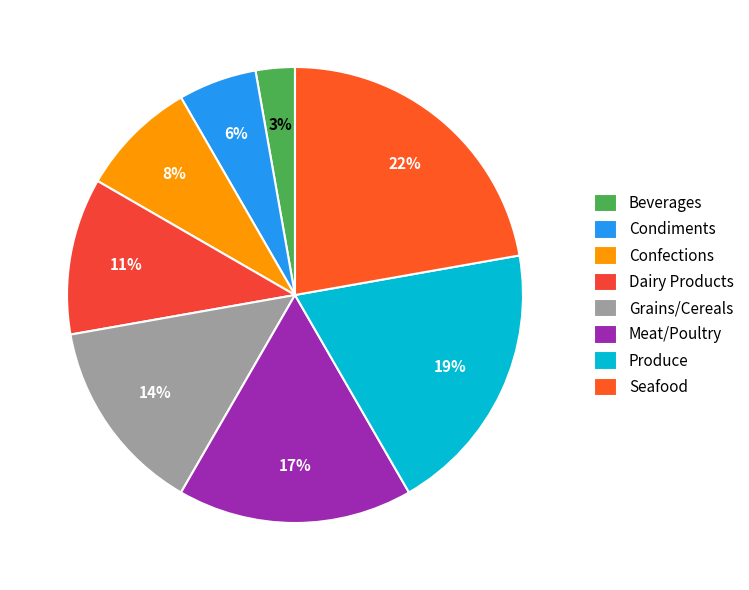

Is there any slice that represents more than half of the pie?

No